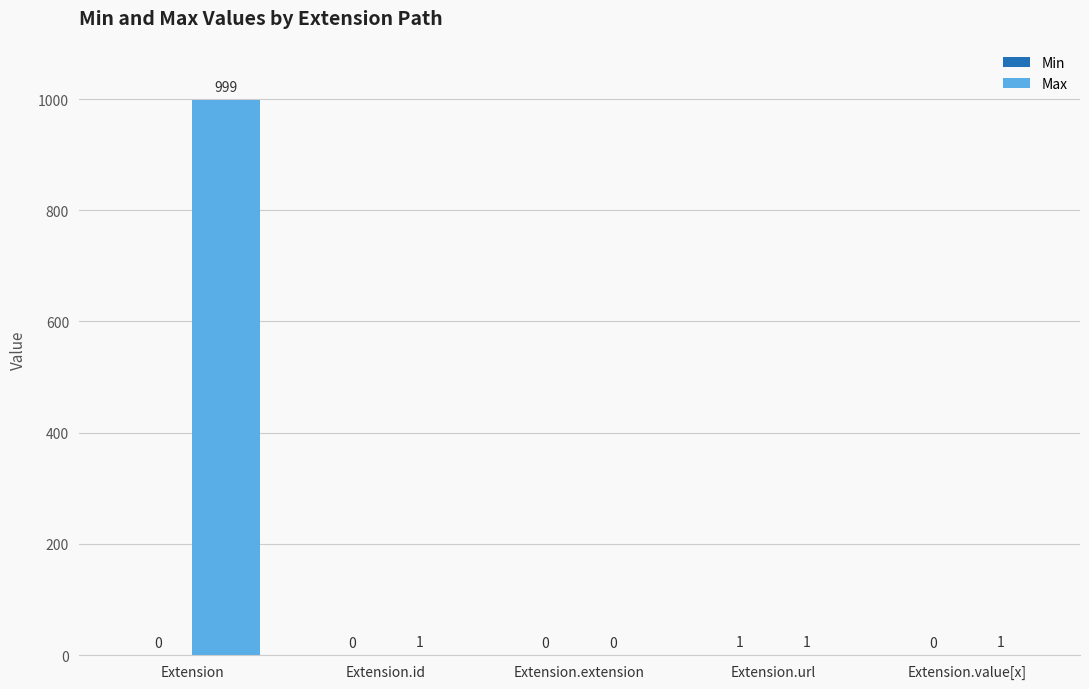

Which series changed the most between Extension and Extension.id?

Max